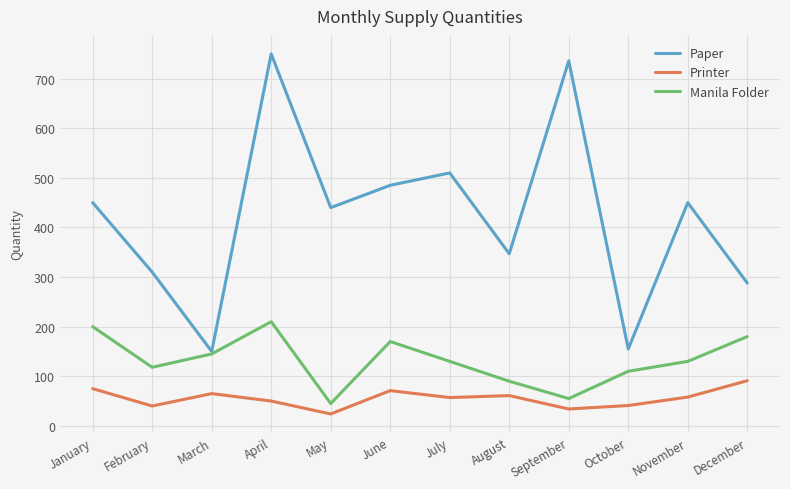

Is the value of Manila Folder at August greater than the value of Printer at October?

Yes